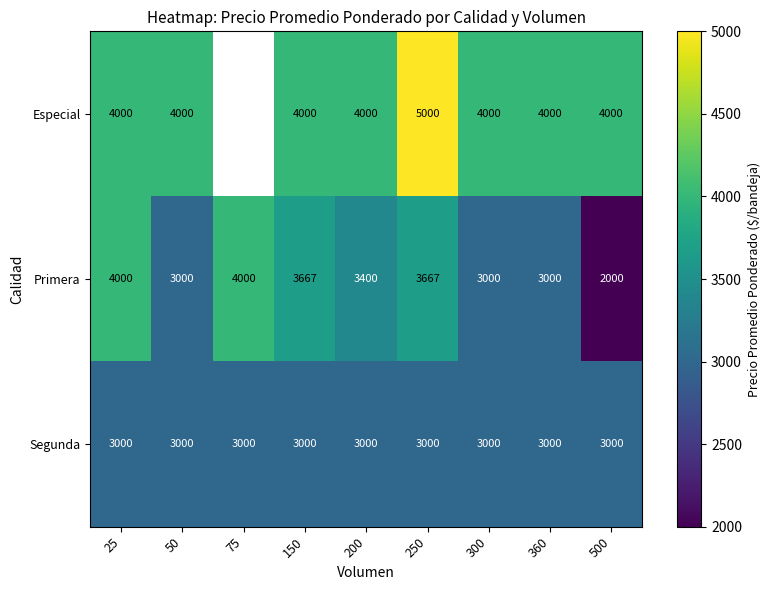

Is it true that Segunda equals 4555.7 at 75?

False